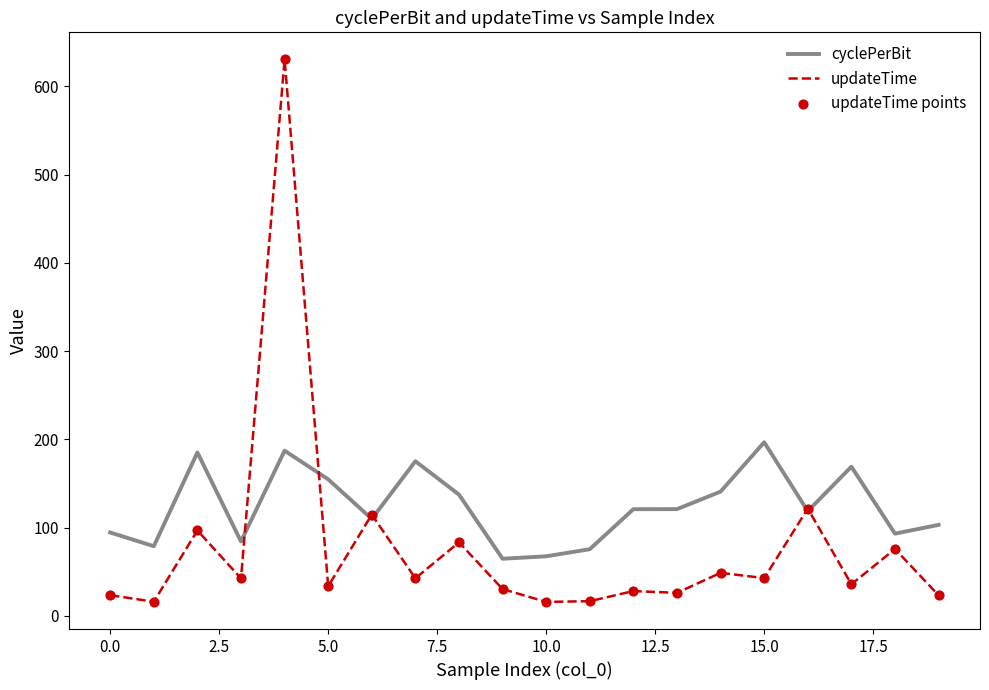

Which series has the widest spread of values?

updateTime